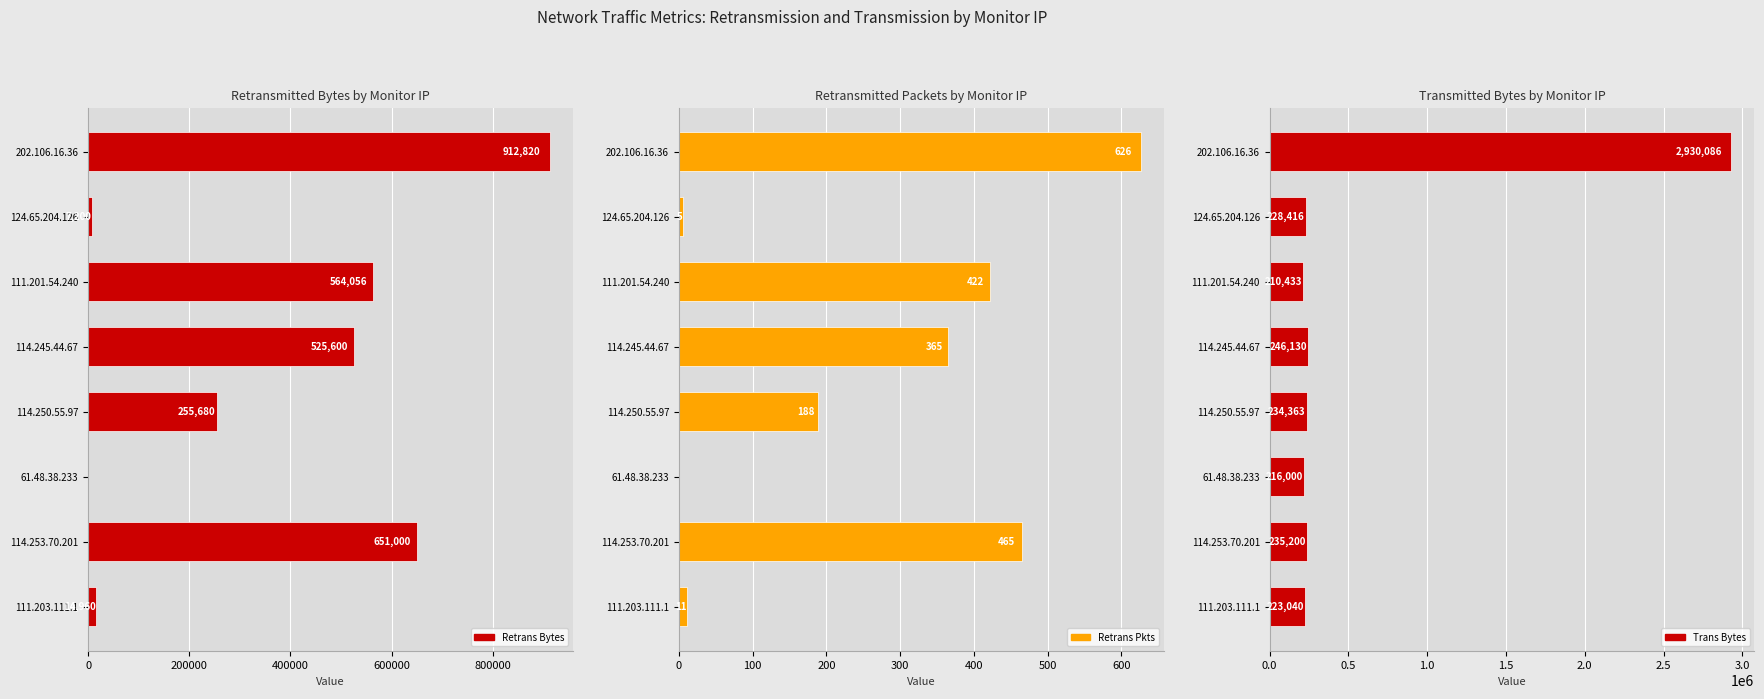

What is the average value of the retrans_bytes series?

366414